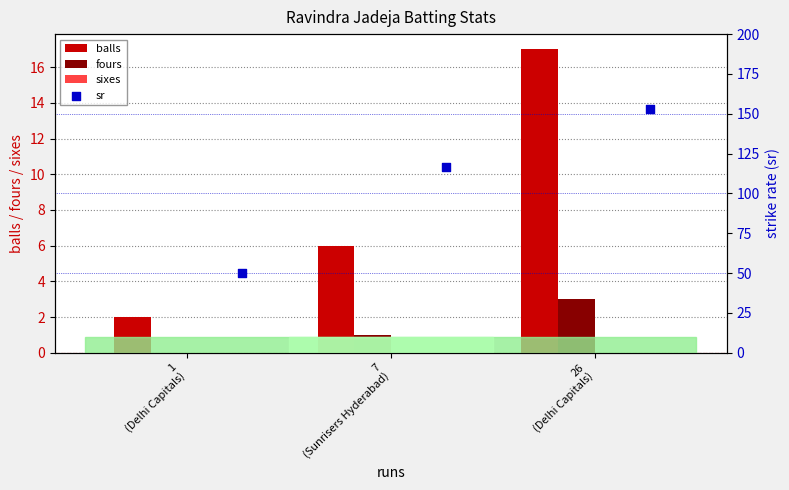

At which category is the sum across all series the highest?

26
(Delhi Capitals)